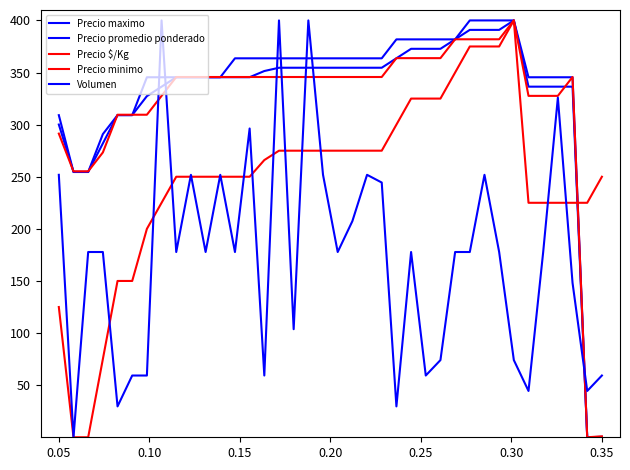

Does the chart display data point markers on the line(s)?

No